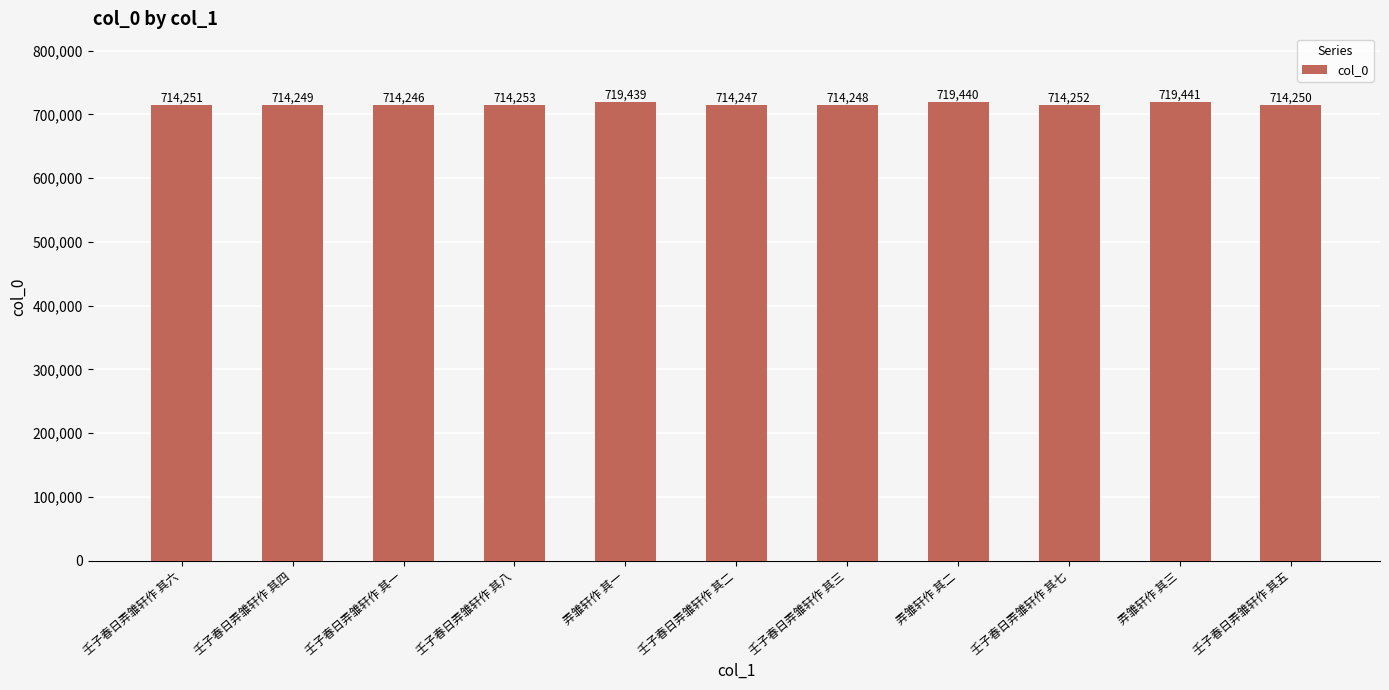

What is the difference between the second highest and second lowest values?

5193